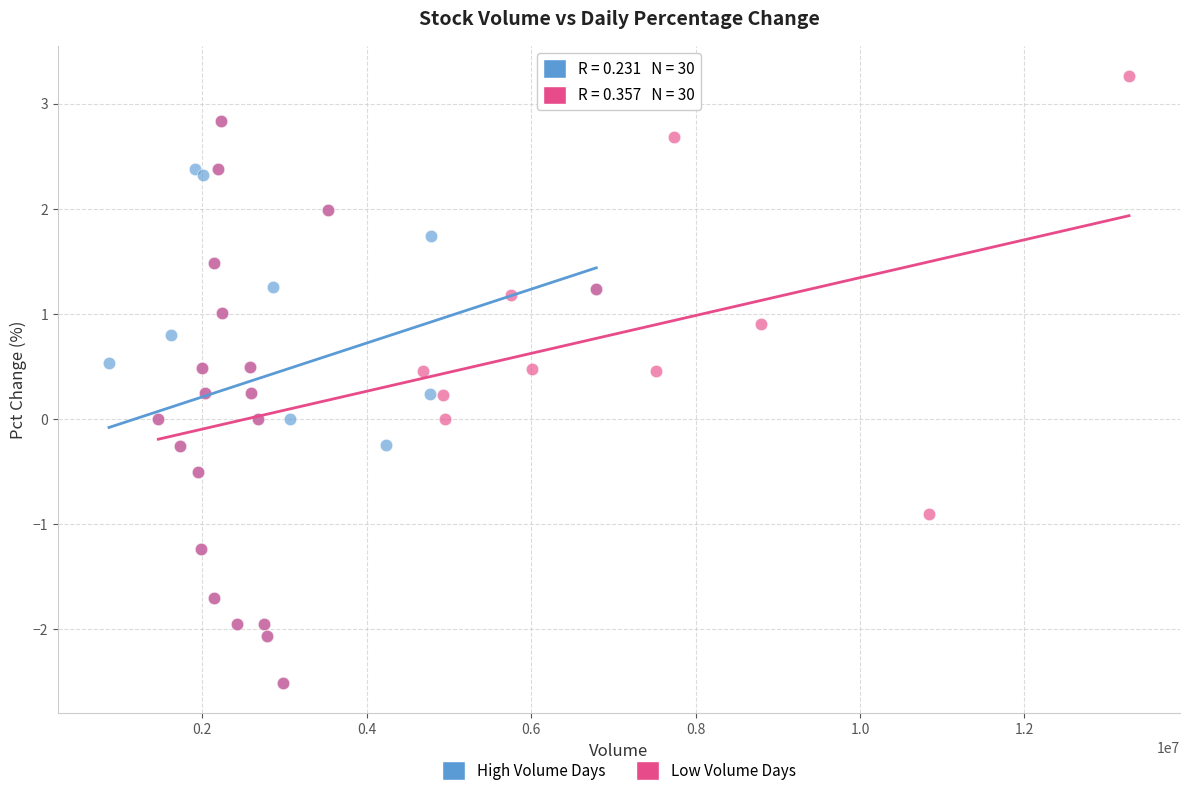

What are all the series names shown in the legend?

High Volume Days, Low Volume Days